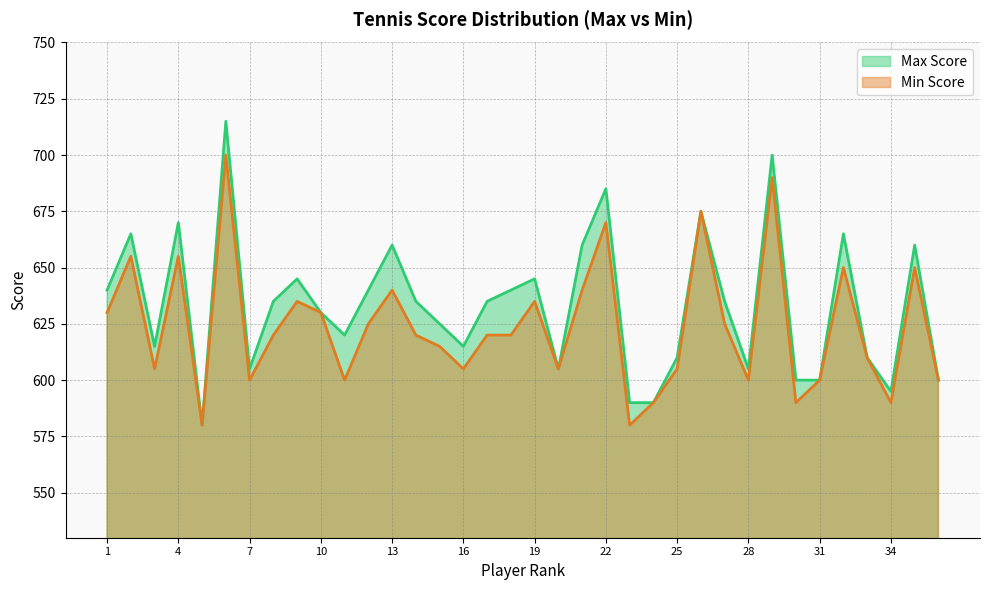

What is the sum of the Min Score values at 4 and 35?

1305